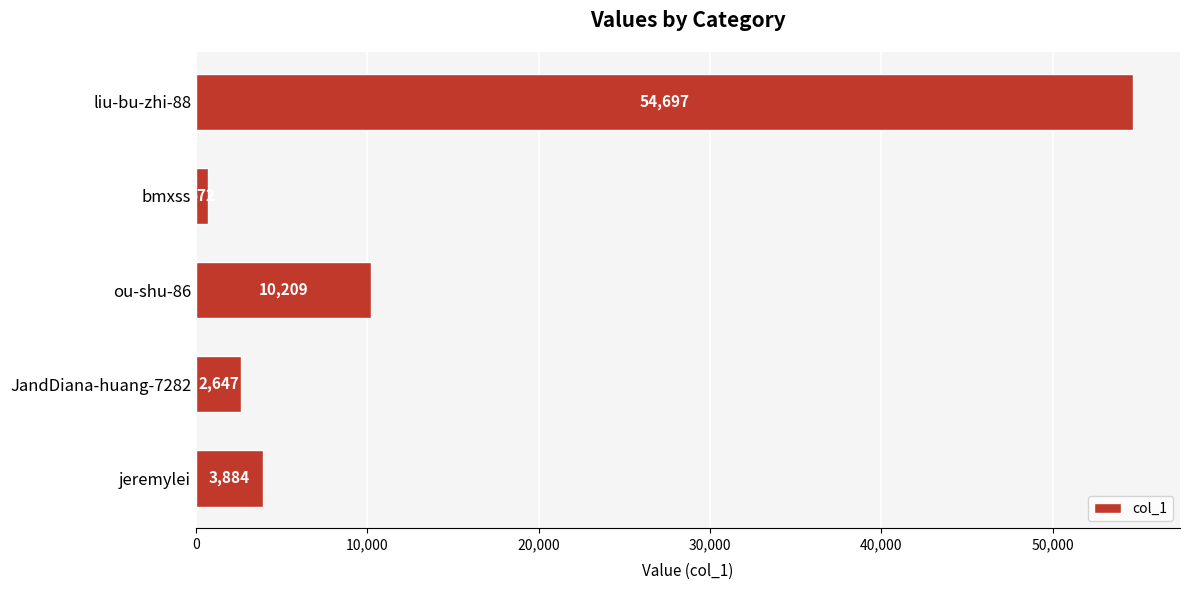

What is the label of the 3rd bar from the top?

ou-shu-86